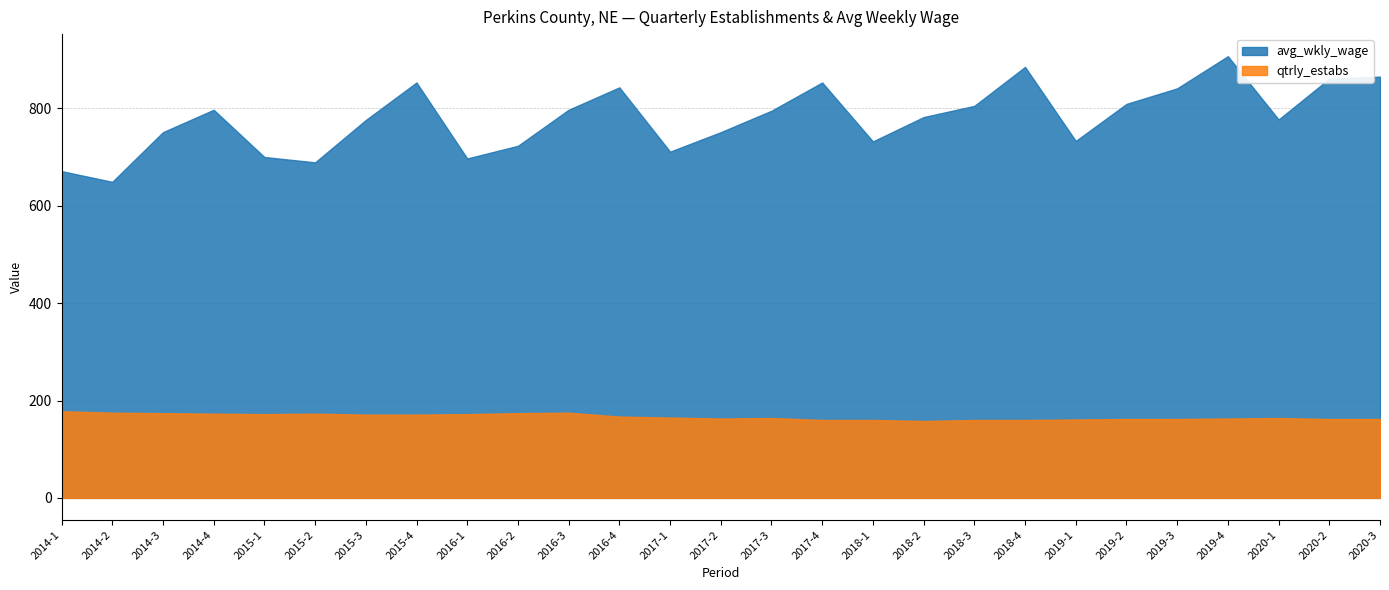

How many data points in avg_wkly_wage are less than 782?

13